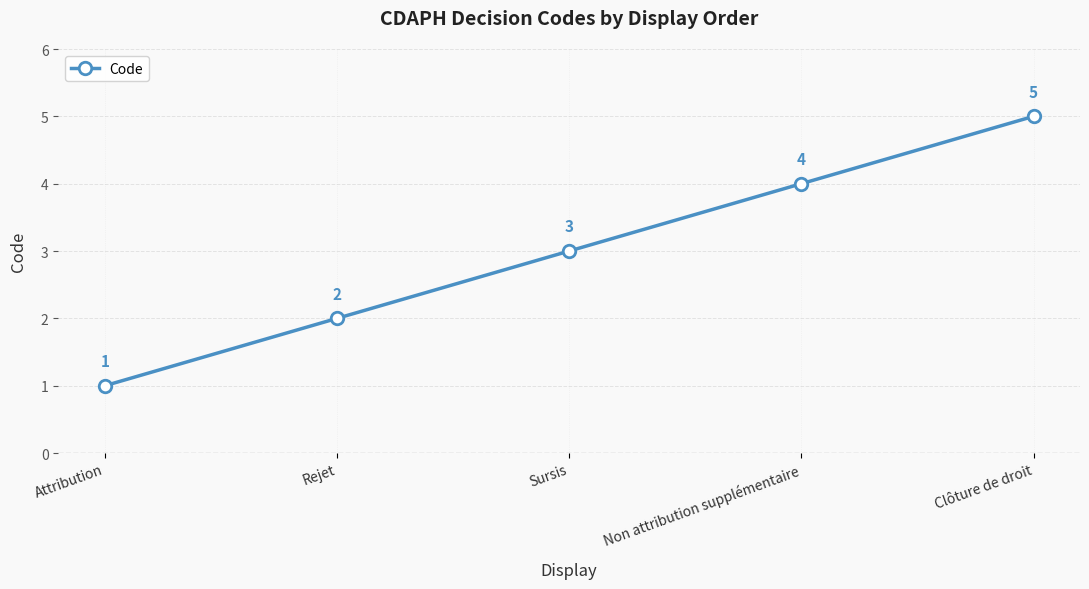

List the labels in order of value, largest first.

Clôture de droit, Non attribution supplémentaire, Sursis, Rejet, Attribution